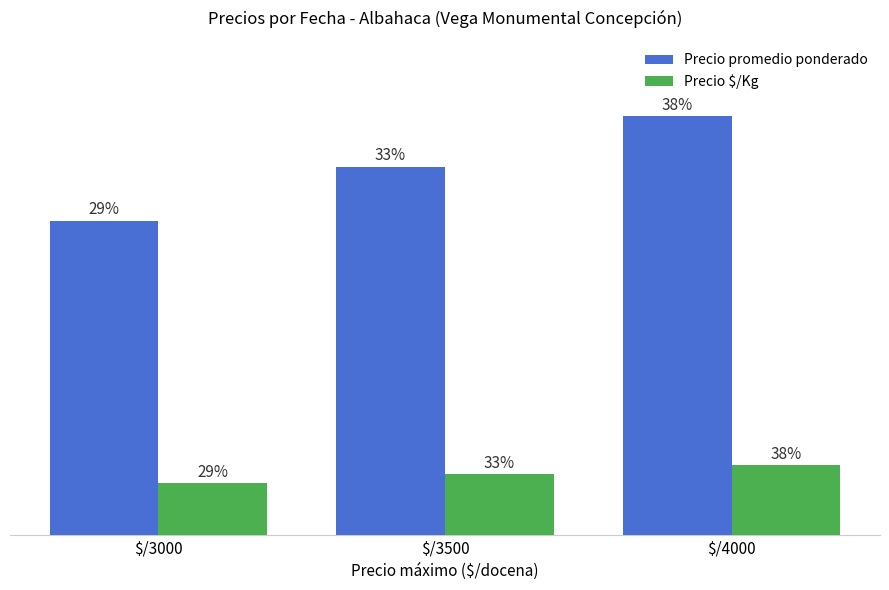

Reading left to right, extract all data points from this chart.

Precio promedio ponderado: $/3000=2804	$/3500=3284	$/4000=3733
Precio $/Kg: $/3000=467	$/3500=547	$/4000=622